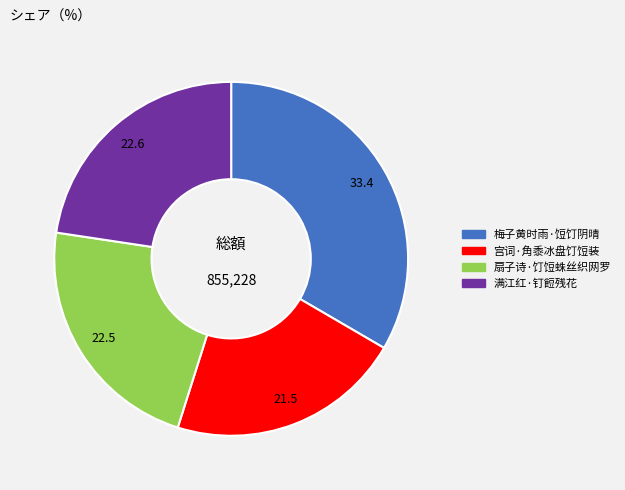

Which slice is the smallest?

宫词·角黍冰盘饤饾装